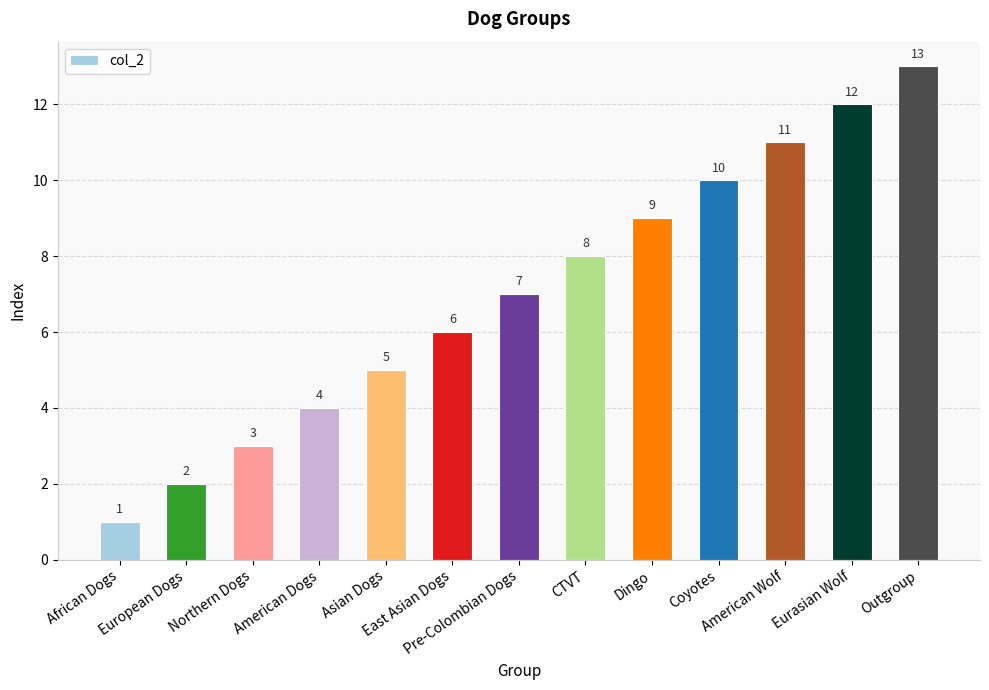

True or false: the data shows 11 at Pre-Colombian Dogs.

False